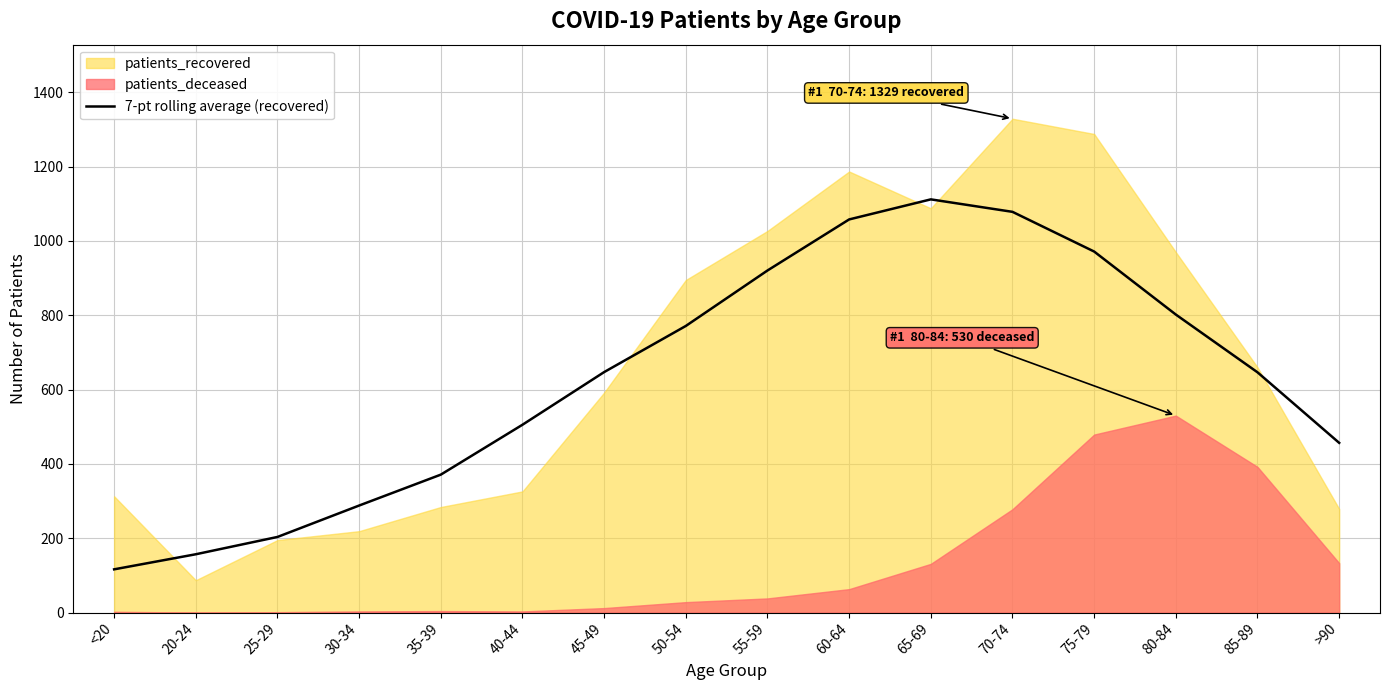

At which label does the data first exceed 647?

45-49